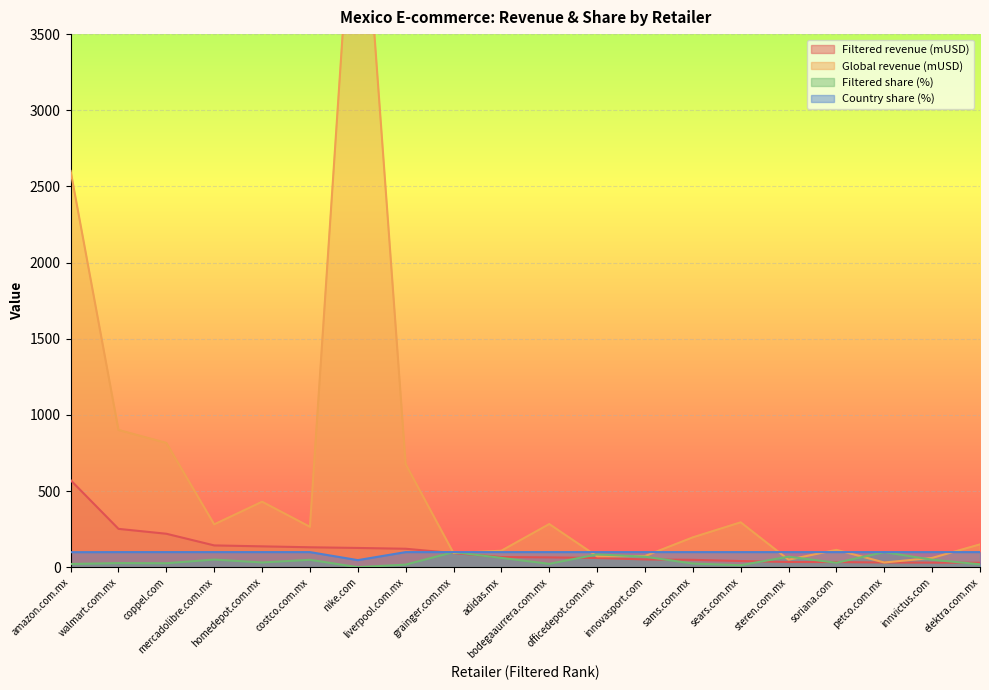

What is the maximum value for Country share (%)?

100.0